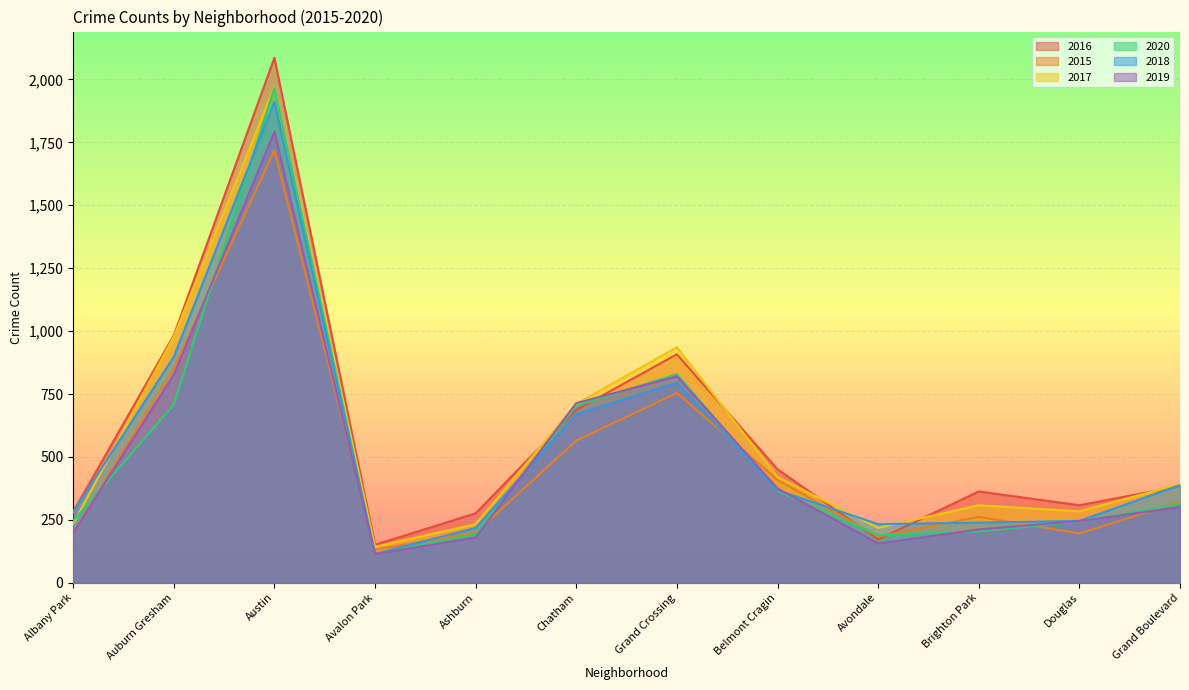

Reading right to left, list all the values displayed in this chart.

2016: Grand Boulevard=384	Douglas=308	Brighton Park=363	Avondale=172	Belmont Cragin=451	Grand Crossing=908	Chatham=687	Ashburn=276	Avalon Park=151	Austin=2086	Auburn Gresham=983	Albany Park=282
2015: Grand Boulevard=322	Douglas=196	Brighton Park=262	Avondale=183	Belmont Cragin=409	Grand Crossing=754	Chatham=565	Ashburn=199	Avalon Park=132	Austin=1719	Auburn Gresham=852	Albany Park=199
2017: Grand Boulevard=392	Douglas=284	Brighton Park=308	Avondale=218	Belmont Cragin=420	Grand Crossing=936	Chatham=711	Ashburn=233	Avalon Park=143	Austin=1971	Auburn Gresham=978	Albany Park=234
2020: Grand Boulevard=313	Douglas=243	Brighton Park=204	Avondale=189	Belmont Cragin=365	Grand Crossing=829	Chatham=703	Ashburn=193	Avalon Park=113	Austin=1967	Auburn Gresham=708	Albany Park=246
2018: Grand Boulevard=388	Douglas=246	Brighton Park=239	Avondale=233	Belmont Cragin=368	Grand Crossing=795	Chatham=670	Ashburn=218	Avalon Park=115	Austin=1912	Auburn Gresham=898	Albany Park=281
2019: Grand Boulevard=301	Douglas=245	Brighton Park=212	Avondale=156	Belmont Cragin=375	Grand Crossing=820	Chatham=714	Ashburn=180	Avalon Park=114	Austin=1792	Auburn Gresham=826	Albany Park=199